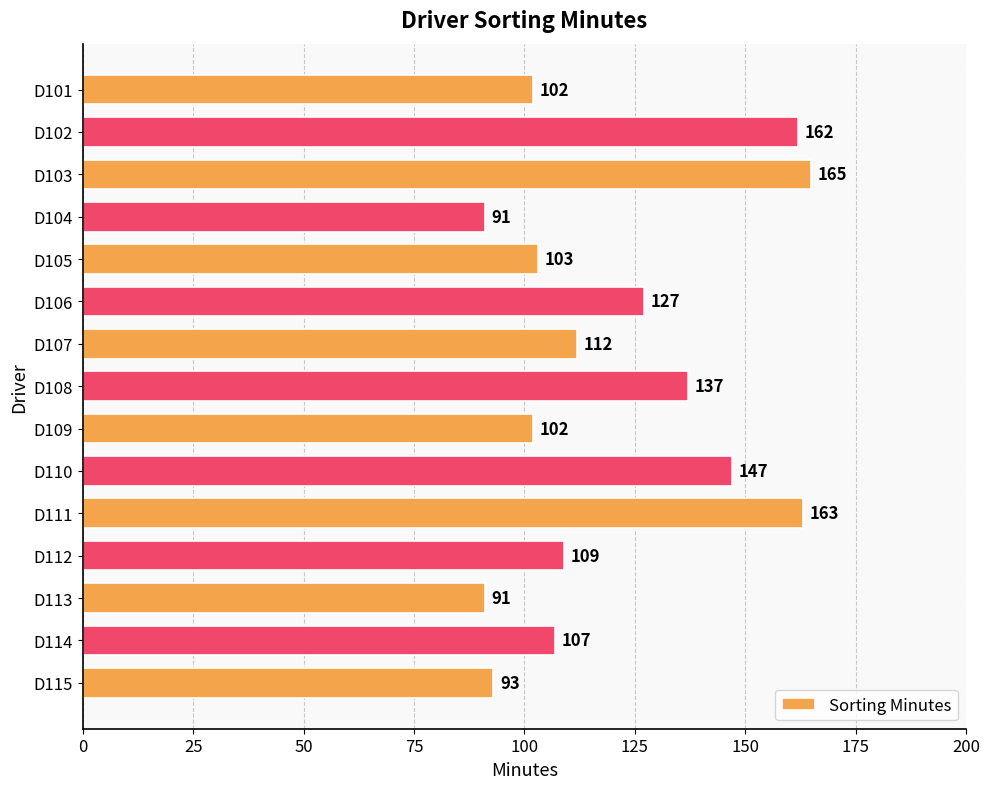

True or false: the data shows 28 at D105.

False